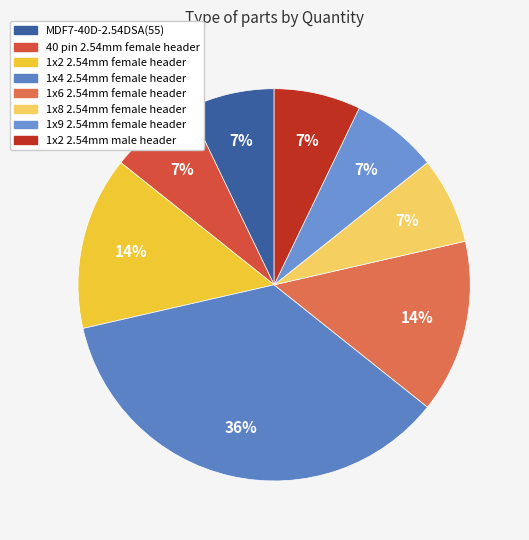

What is the smallest slice in the pie chart?

MDF7-40D-2.54DSA(55)